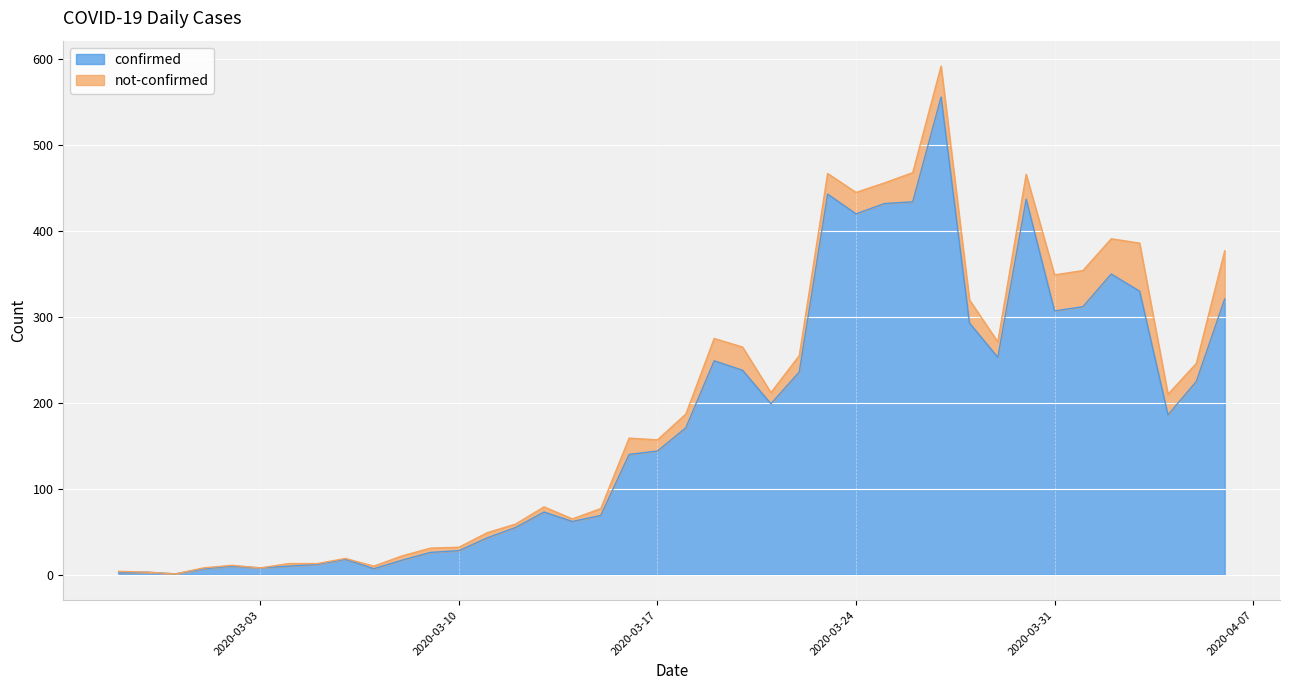

What position from the left is 2020-03-22?

25